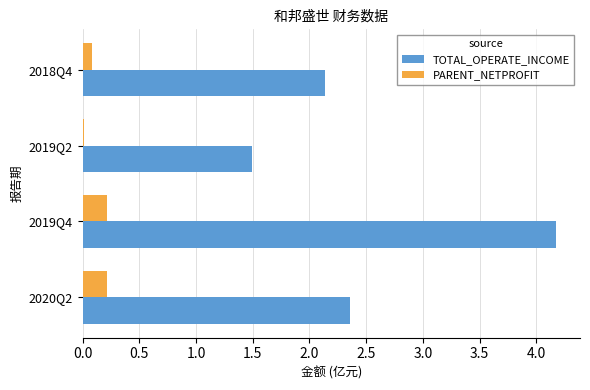

Which series has the largest range (max minus min)?

TOTAL_OPERATE_INCOME